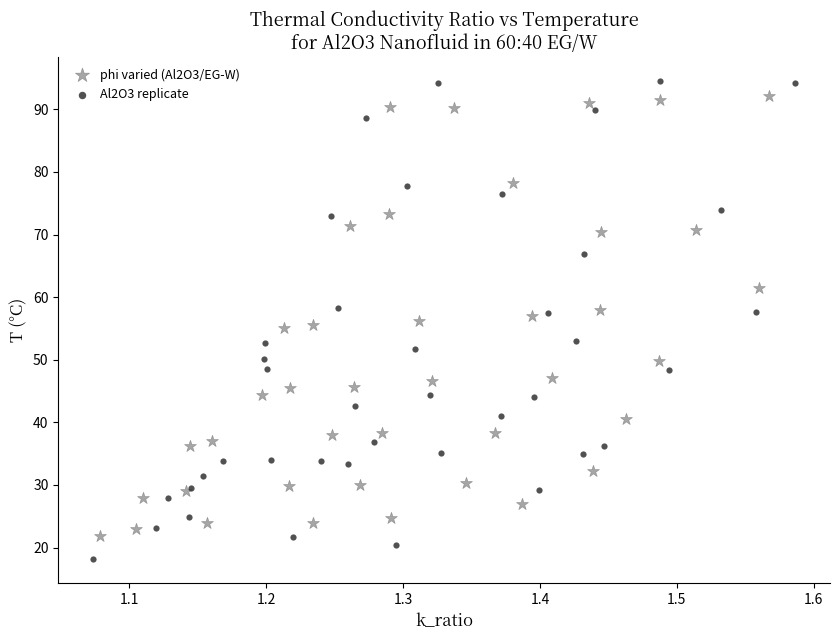

Which series has the widest spread of Y values?

Al2O3 replicate